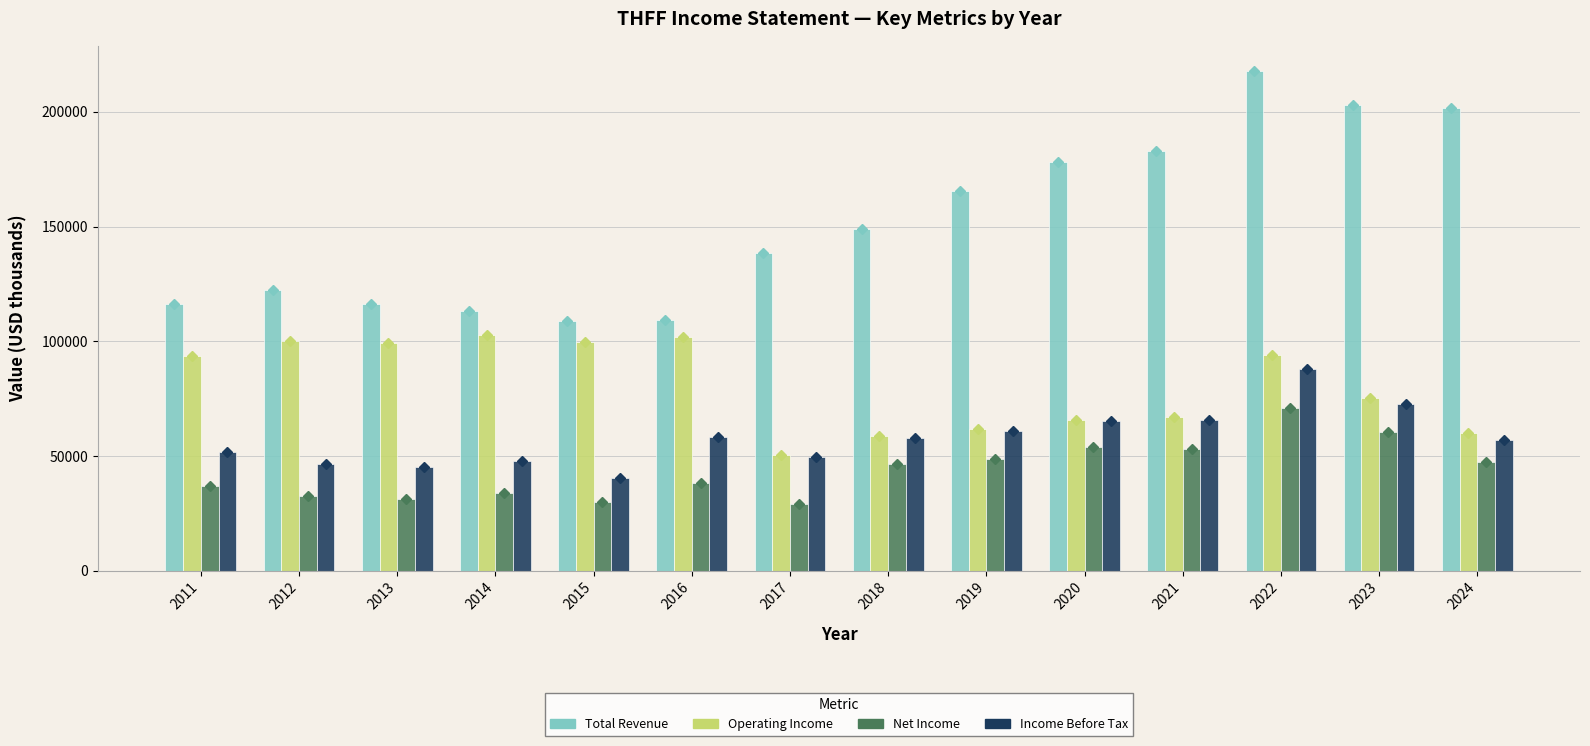

What is the highest value of the Income Before Tax series?

87800